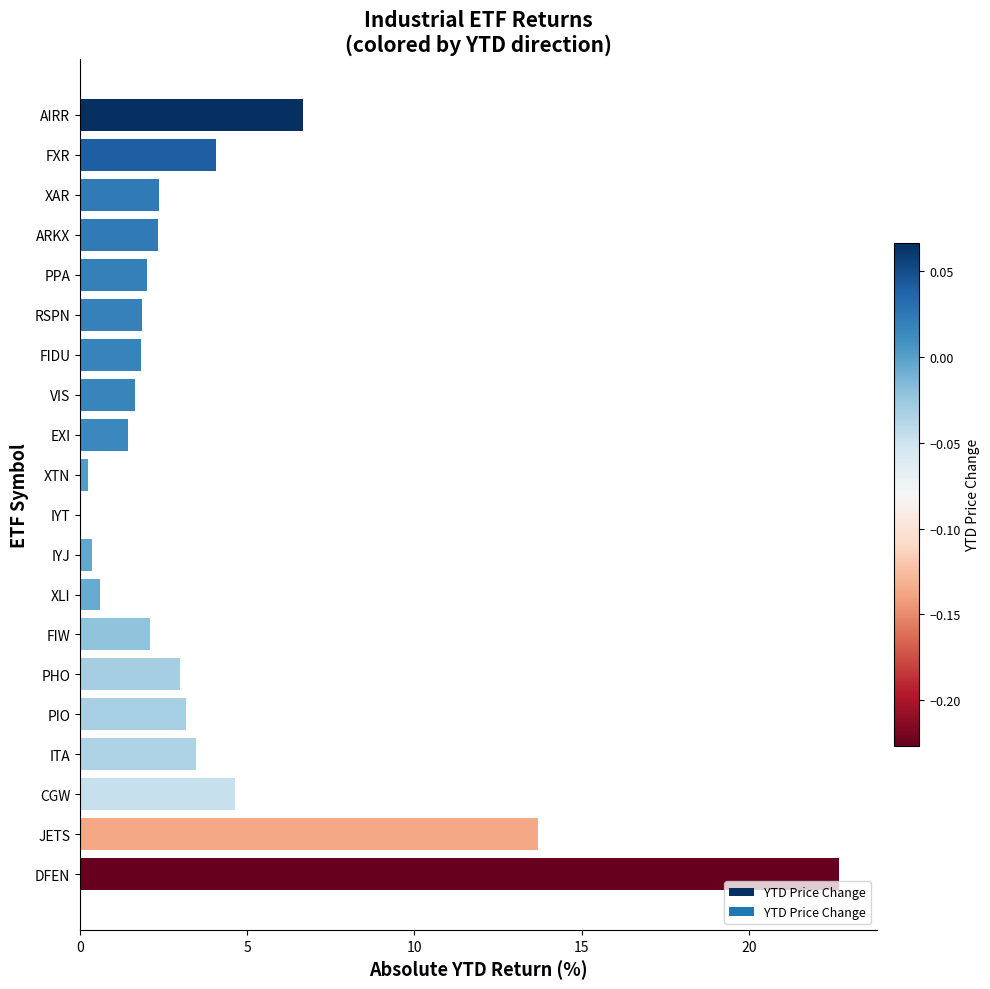

Is it true that the value at XLI is 0.6?

True